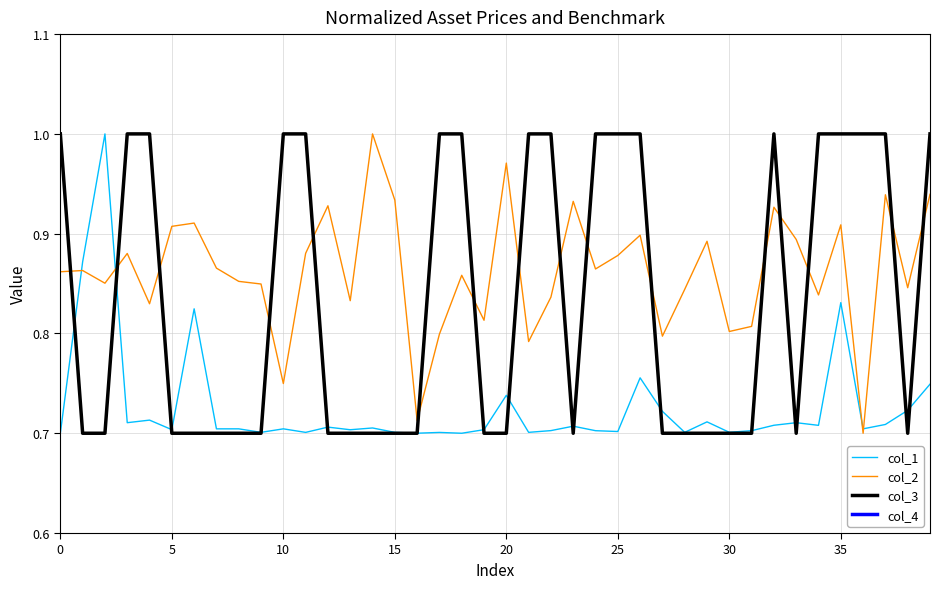

What is the lowest value of the col_3 series?

0.7